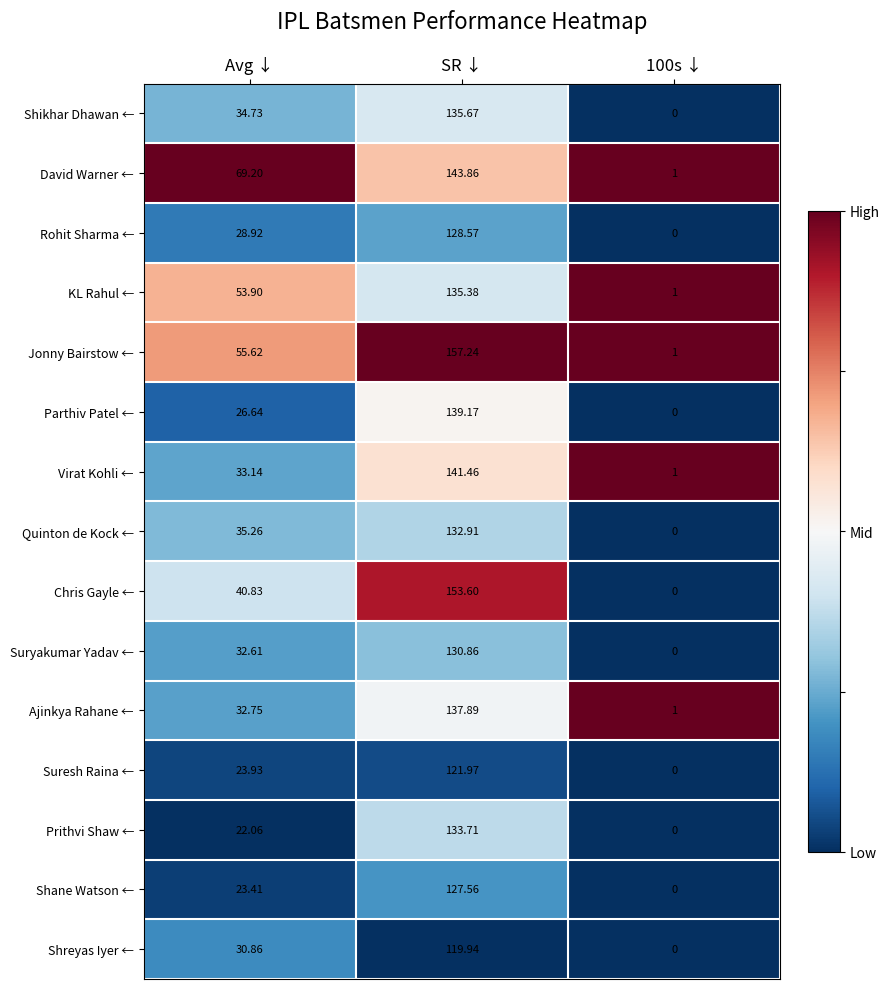

Which series changed the most between SR ↓ and 100s ↓?

Jonny Bairstow ←